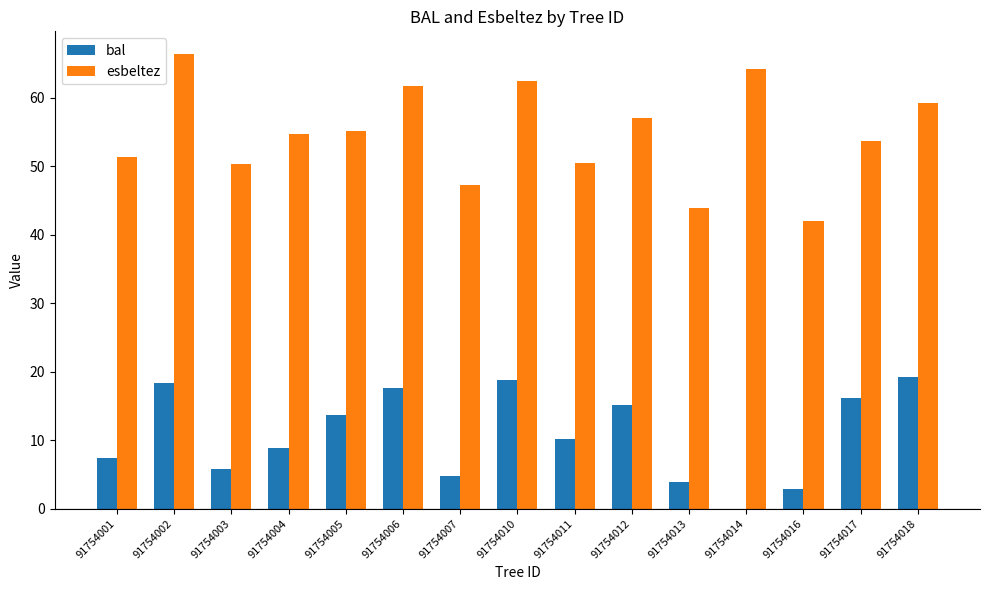

What is the sum of all bal values?

162.8